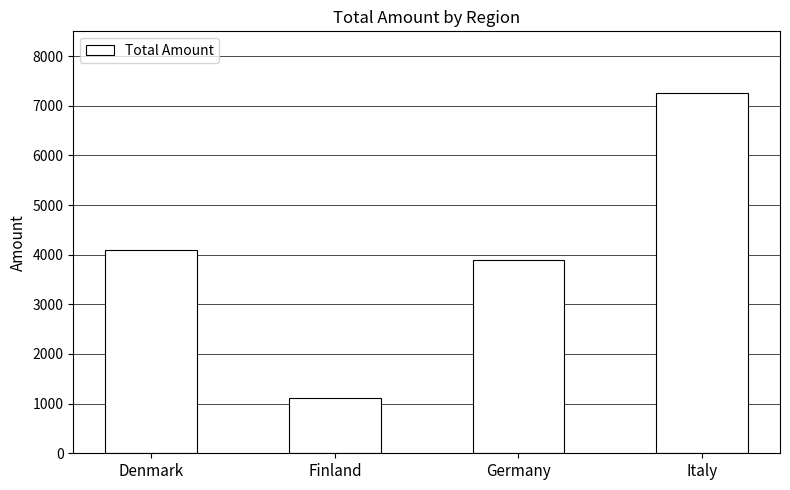

Reading right to left, extract all data points from this chart.

Italy=7265.3	Germany=3891.2	Finland=1103.5	Denmark=4101.5